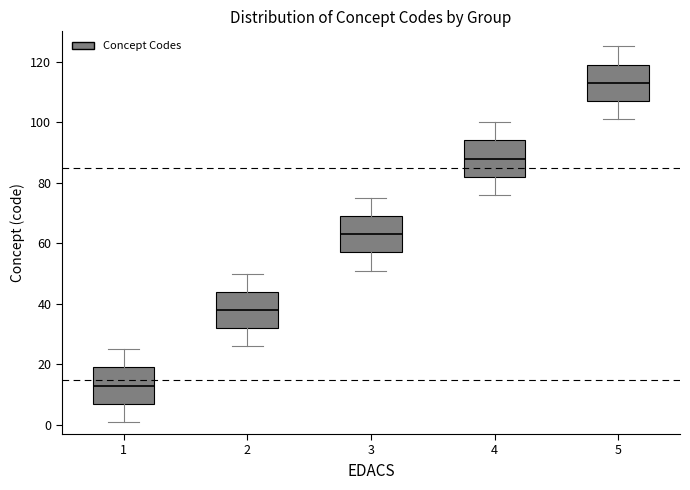

Where is the lower edge of the box at x = 1 on the y-axis? The values are not printed on the chart, so give them approximately, as read against the axis.

8